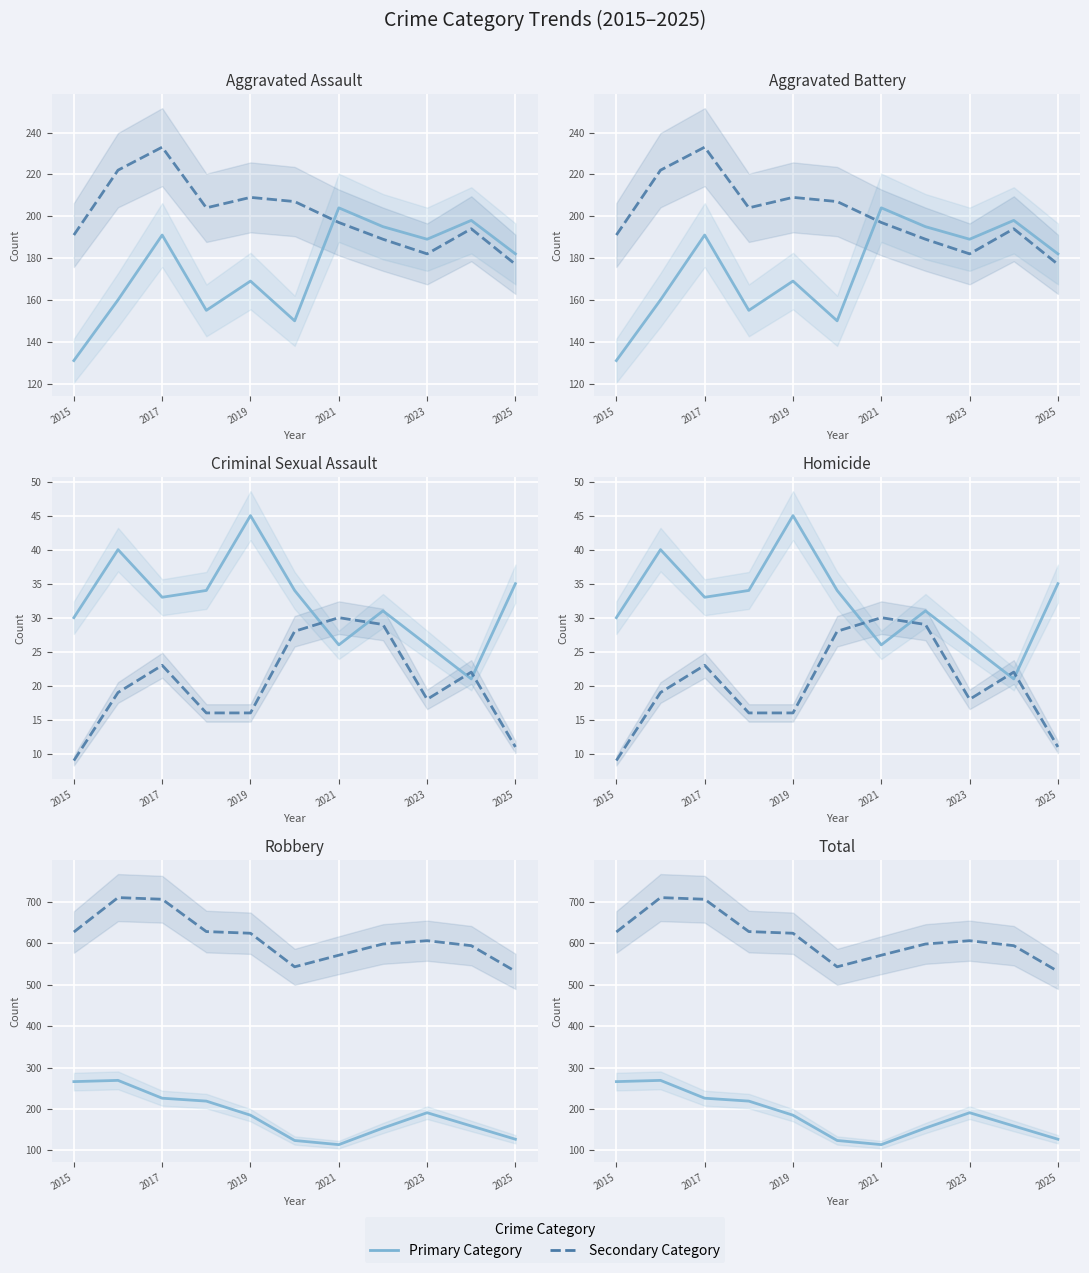

Where is Robbery nearest to the value 191?

2023